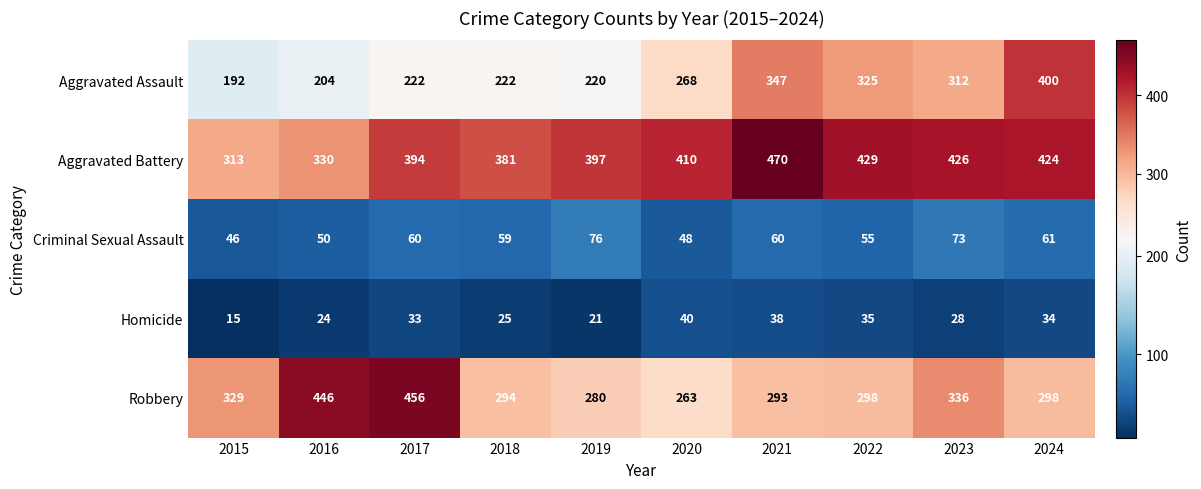

What is the difference between the maximum and minimum values in the Robbery series?

193